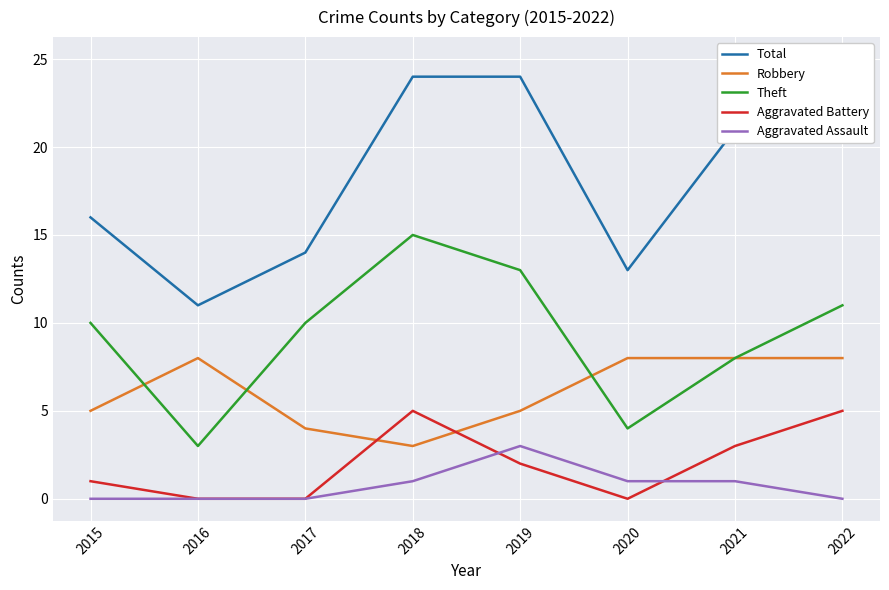

Which category has the highest value in the Theft series?

2018